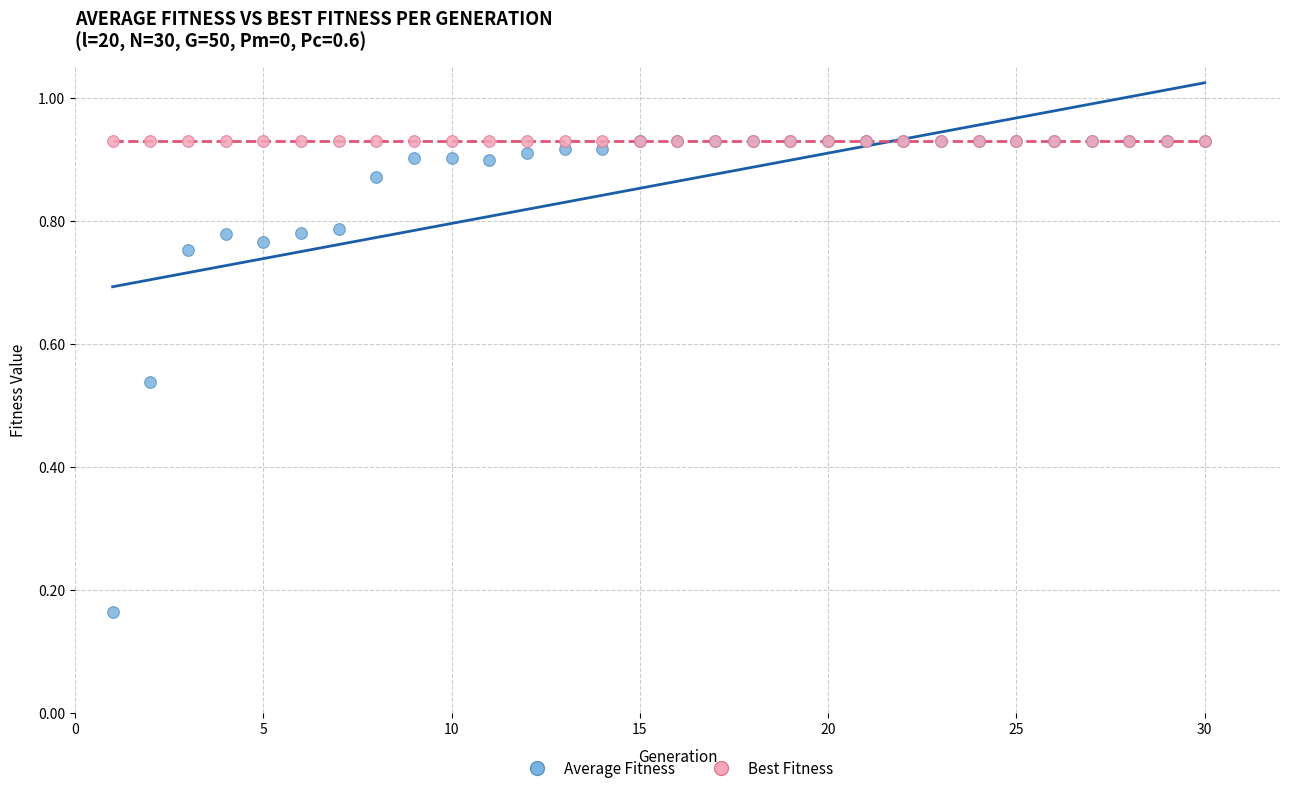

What are all the series names shown in the legend?

Average Fitness, Best Fitness